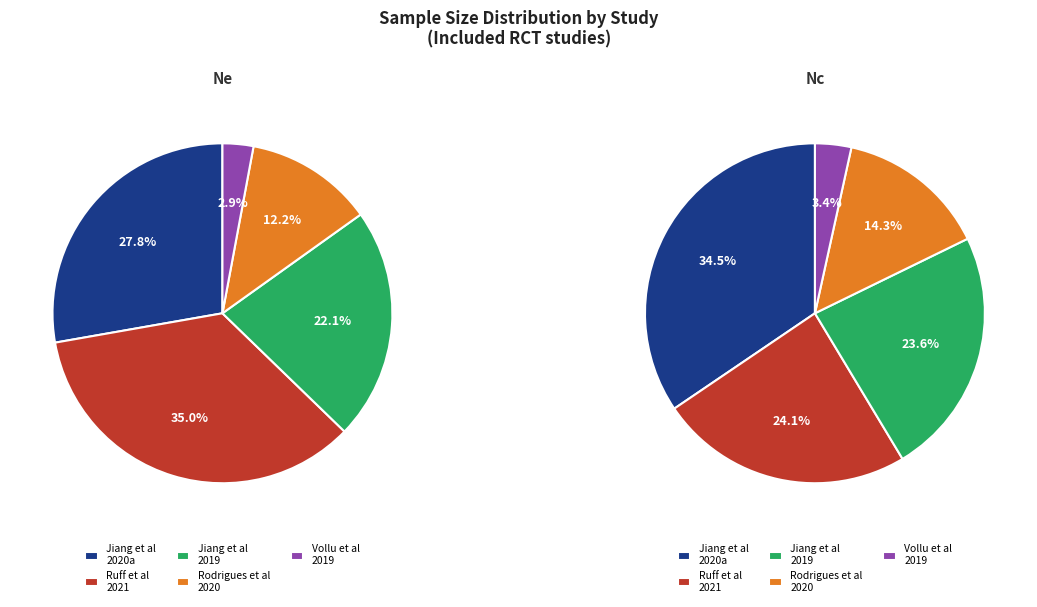

What is the largest slice in the pie chart?

Ruff et al, 2021